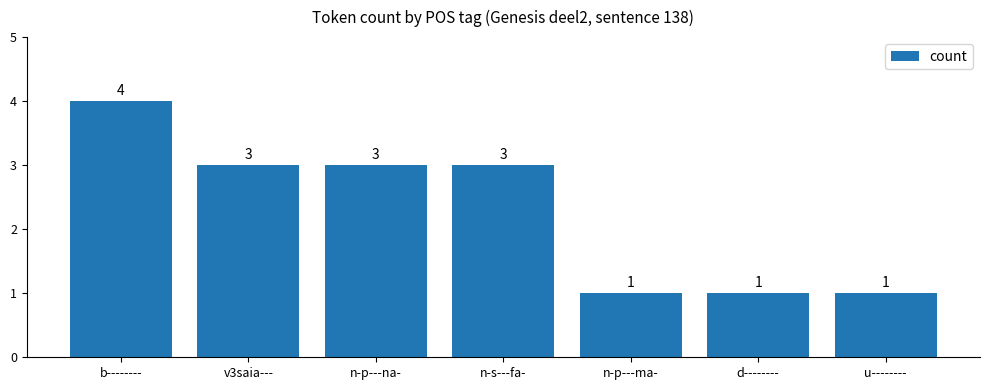

Which category has the highest value across all series?

b--------